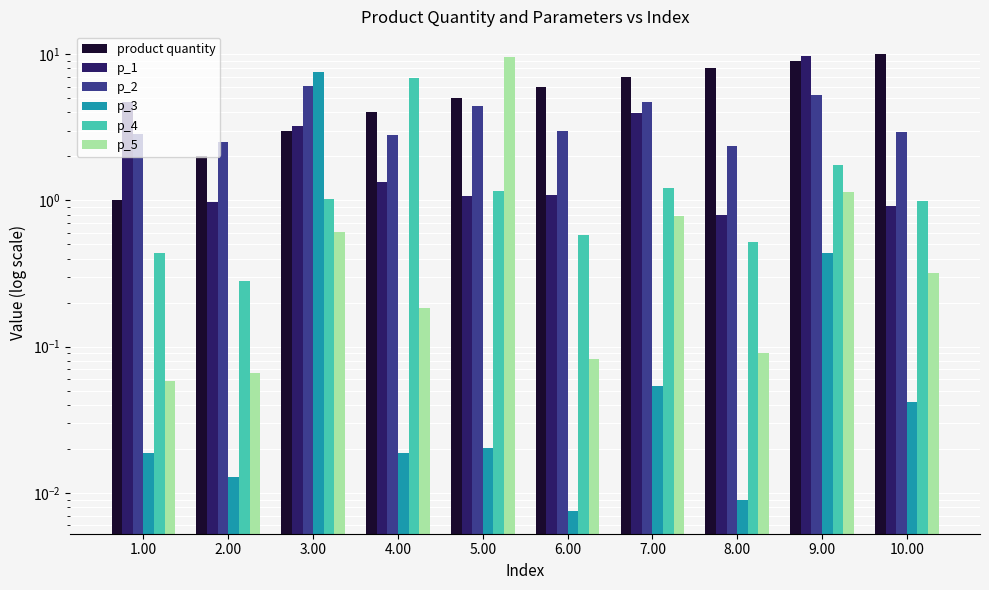

Reading left to right, list all the values displayed in this chart.

product quantity: 1.00=1.0	2.00=2.0	3.00=3.0	4.00=4.0	5.00=5.0	6.00=6.0	7.00=7.0	8.00=8.0	9.00=9.0	10.00=10.0
p_1: 1.00=4.7	2.00=1.0	3.00=3.2	4.00=1.3	5.00=1.1	6.00=1.1	7.00=3.9	8.00=0.8	9.00=9.8	10.00=0.9
p_2: 1.00=2.9	2.00=2.5	3.00=6.1	4.00=2.8	5.00=4.4	6.00=3.0	7.00=4.7	8.00=2.4	9.00=5.2	10.00=2.9
p_3: 1.00=0.0	2.00=0.0	3.00=7.5	4.00=0.0	5.00=0.0	6.00=0.0	7.00=0.1	8.00=0.0	9.00=0.4	10.00=0.0
p_4: 1.00=0.4	2.00=0.3	3.00=1.0	4.00=6.9	5.00=1.2	6.00=0.6	7.00=1.2	8.00=0.5	9.00=1.7	10.00=1.0
p_5: 1.00=0.1	2.00=0.1	3.00=0.6	4.00=0.2	5.00=9.6	6.00=0.1	7.00=0.8	8.00=0.1	9.00=1.1	10.00=0.3